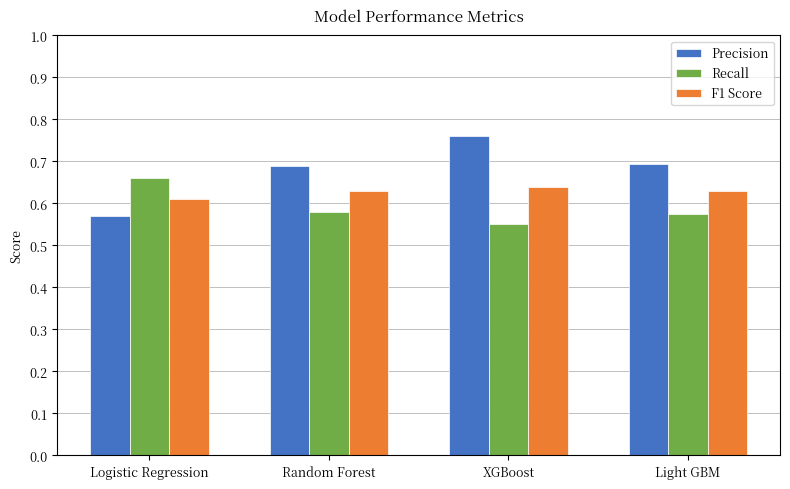

What is the total value across all series at Random Forest?

1.9